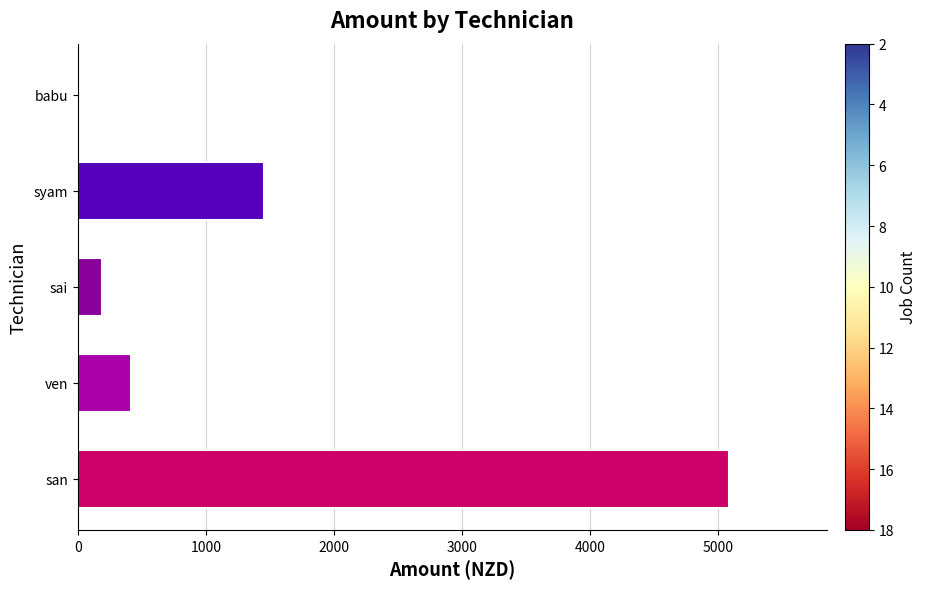

Approximately how many times larger is the value at ven compared to syam?

0.3